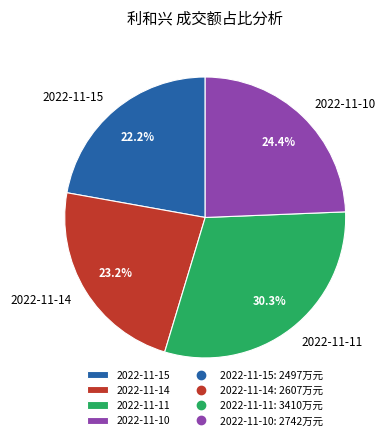

Approximately how many times larger is the value at 2022-11-15 compared to 2022-11-10?

0.9